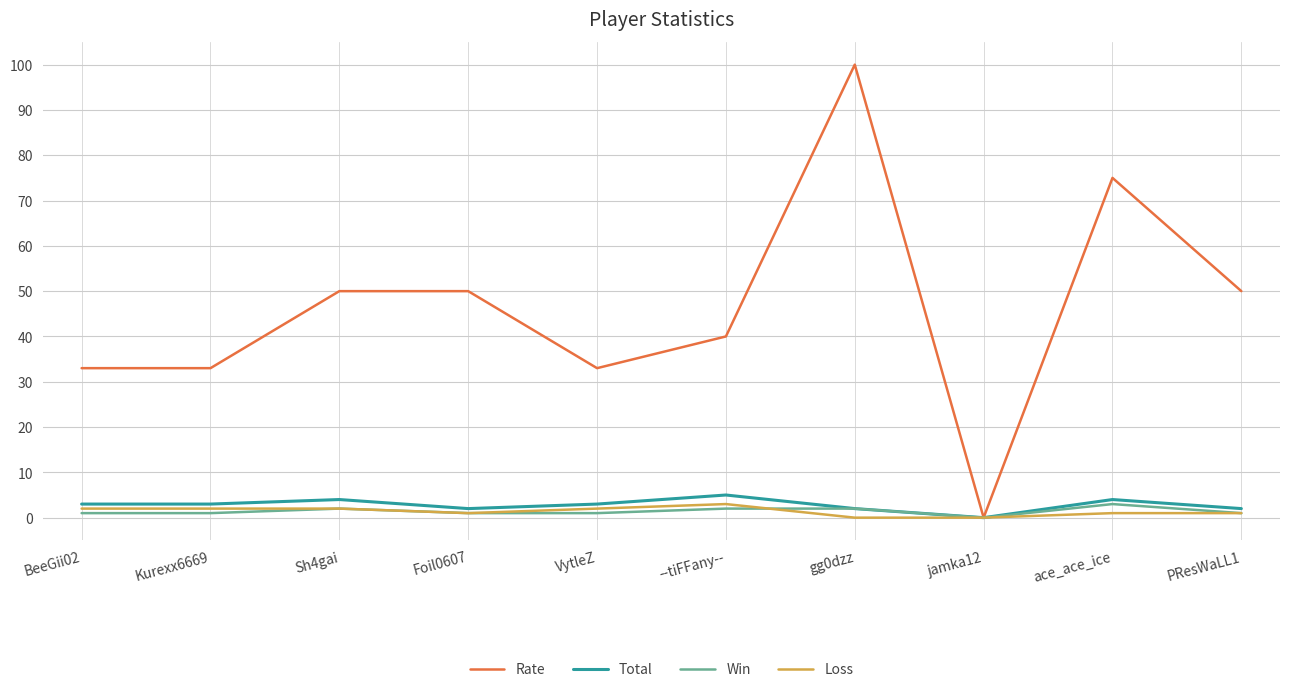

Which series has the widest spread of values?

Rate